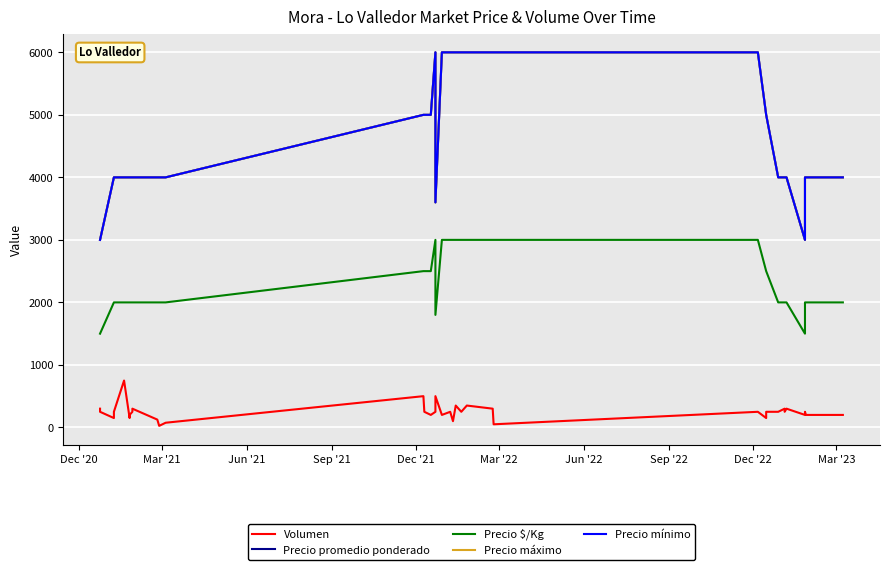

True or false: Precio mínimo and Precio $/Kg intersect in this chart.

False